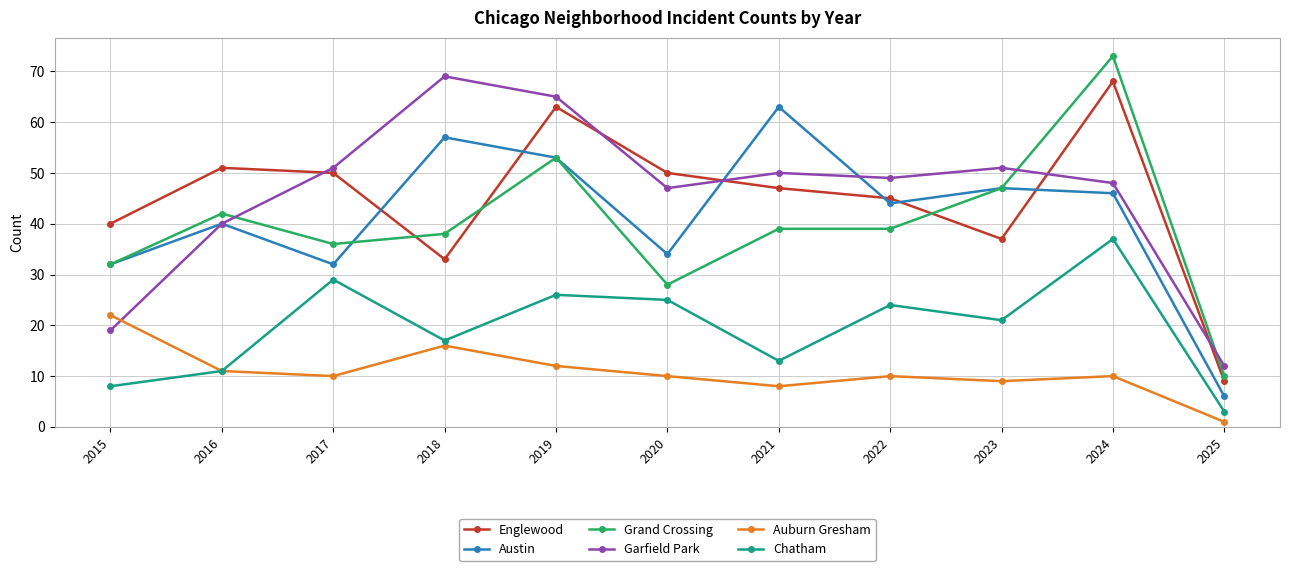

Reading right to left, list all the values displayed in this chart.

Englewood: 9	68	37	45	47	50	63	33	50	51	40
Austin: 6	46	47	44	63	34	53	57	32	40	32
Grand Crossing: 10	73	47	39	39	28	53	38	36	42	32
Garfield Park: 12	48	51	49	50	47	65	69	51	40	19
Auburn Gresham: 1	10	9	10	8	10	12	16	10	11	22
Chatham: 3	37	21	24	13	25	26	17	29	11	8